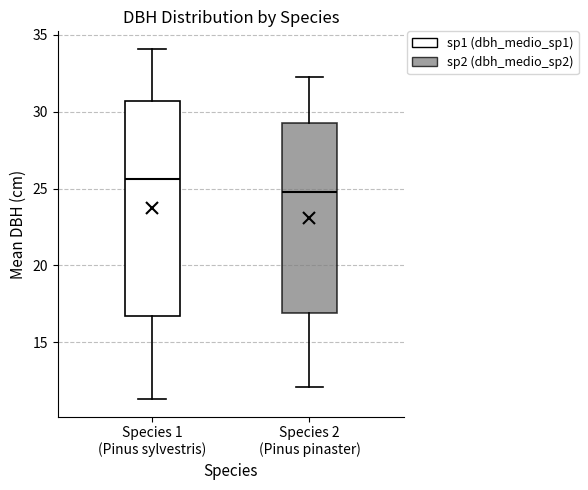

Reading left to right, read every box against the y-axis: the position of its median line, the range the box covers, and the ends of its whiskers. The values are not printed on the chart, so give them approximately, as read against the axis.

Species 1 (Pinus sylvestris): median 25.5, box 16.5 to 30.5, whiskers 11.5 to 34.0
Species 2 (Pinus pinaster): median 25.0, box 17.0 to 29.5, whiskers 12.0 to 32.5